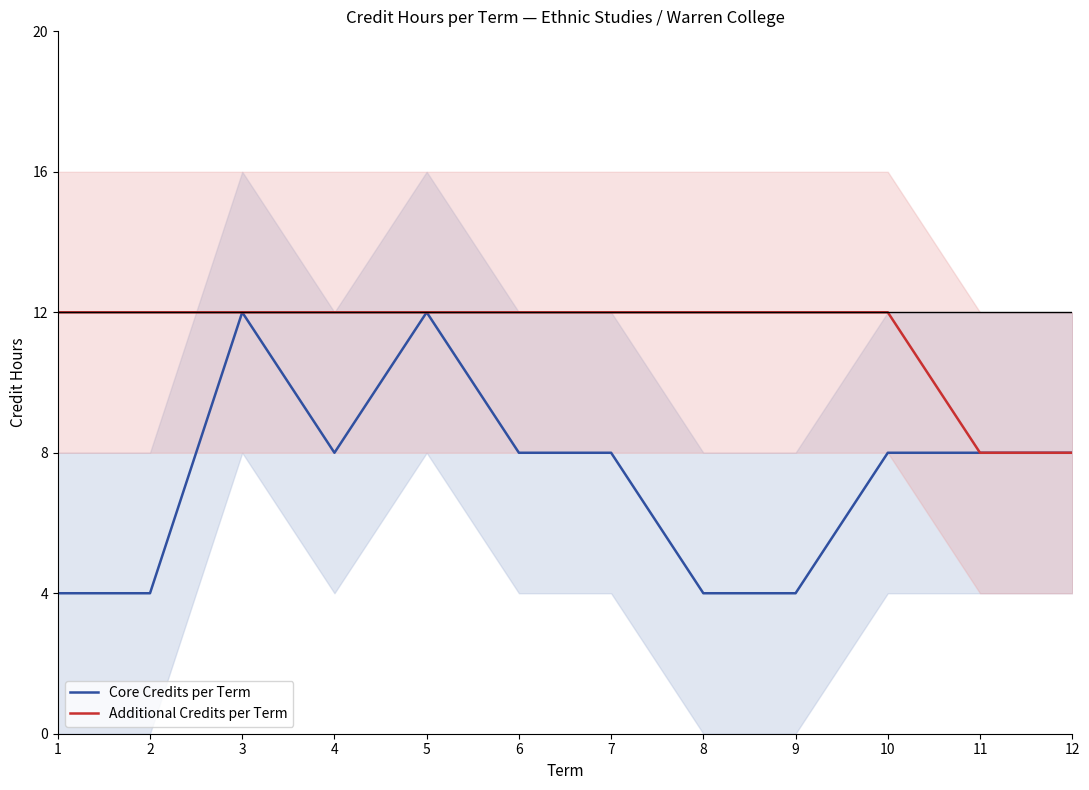

Which category has the lowest value in the Core Credits per Term series?

1